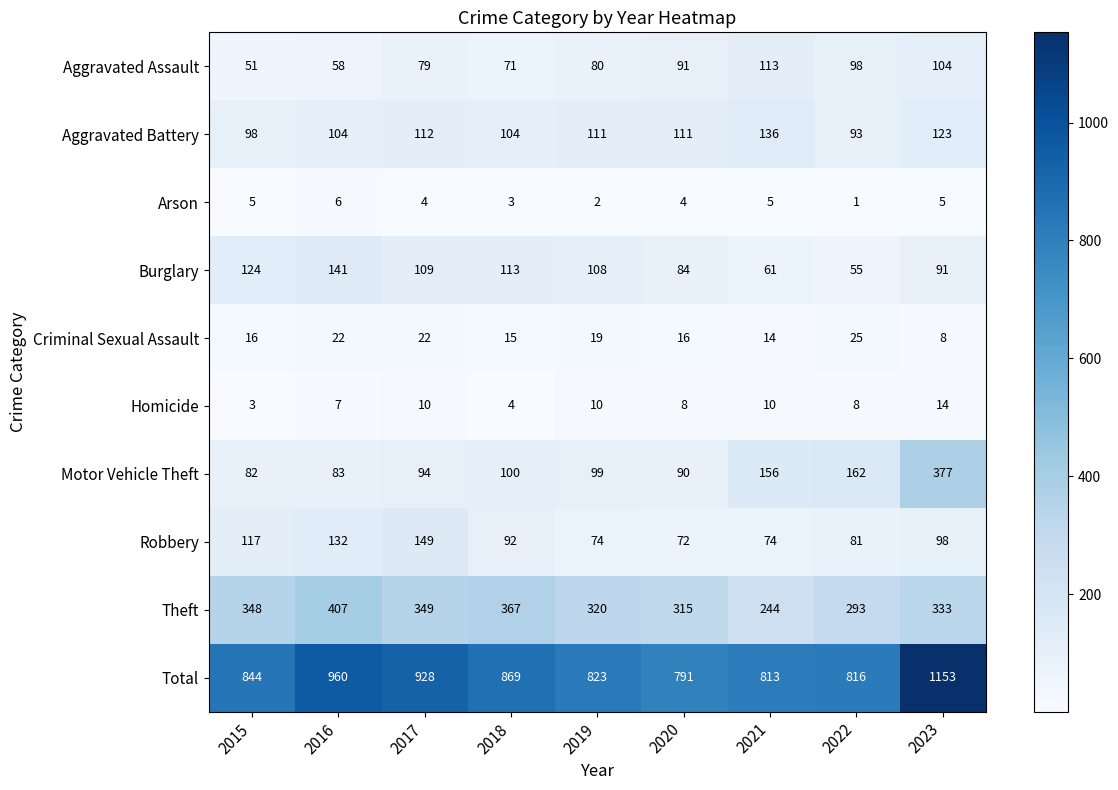

Which category has the lowest value in the Criminal Sexual Assault series?

2023